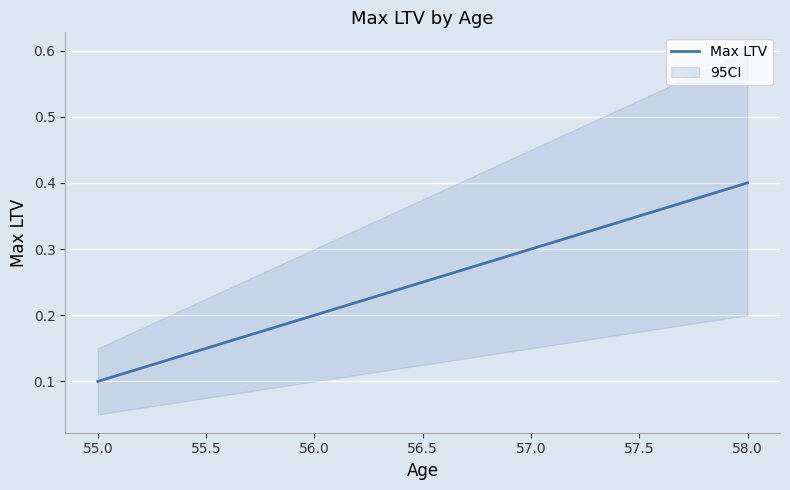

What is the difference between the maximum and second lowest values?

0.2